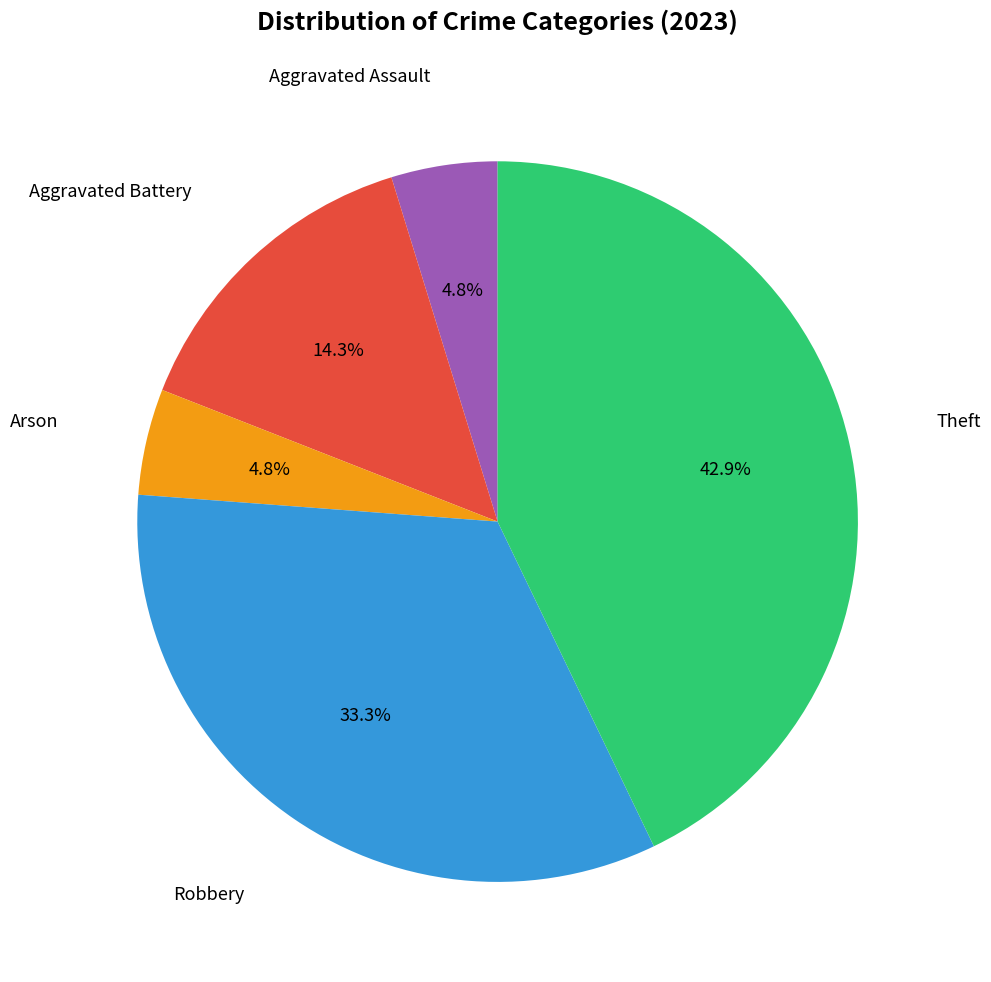

Count the number of slices in the pie.

5